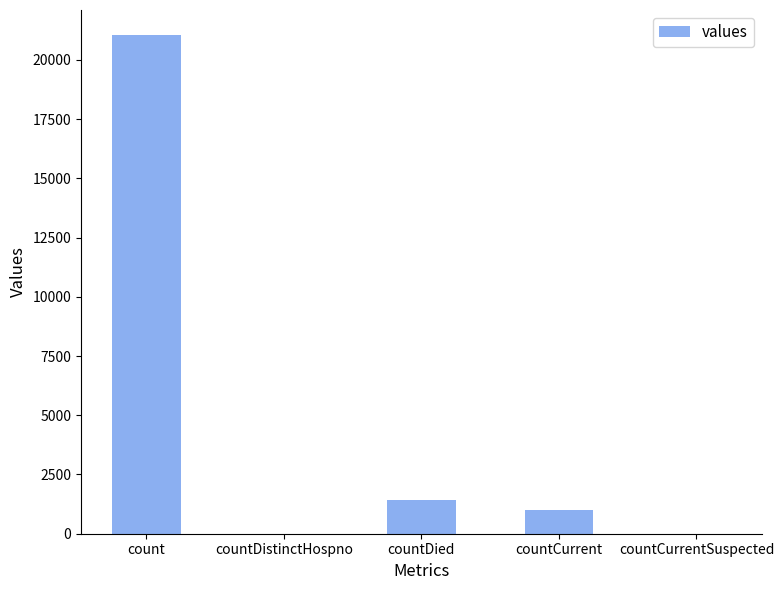

At which label is the value closest to 10525?

countDied